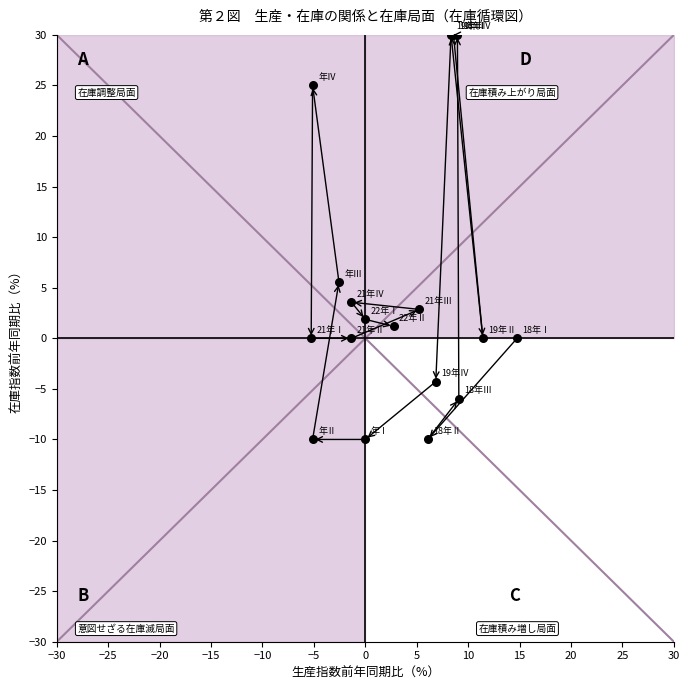

What Y value in the scatter plot is closest to 10?

5.6